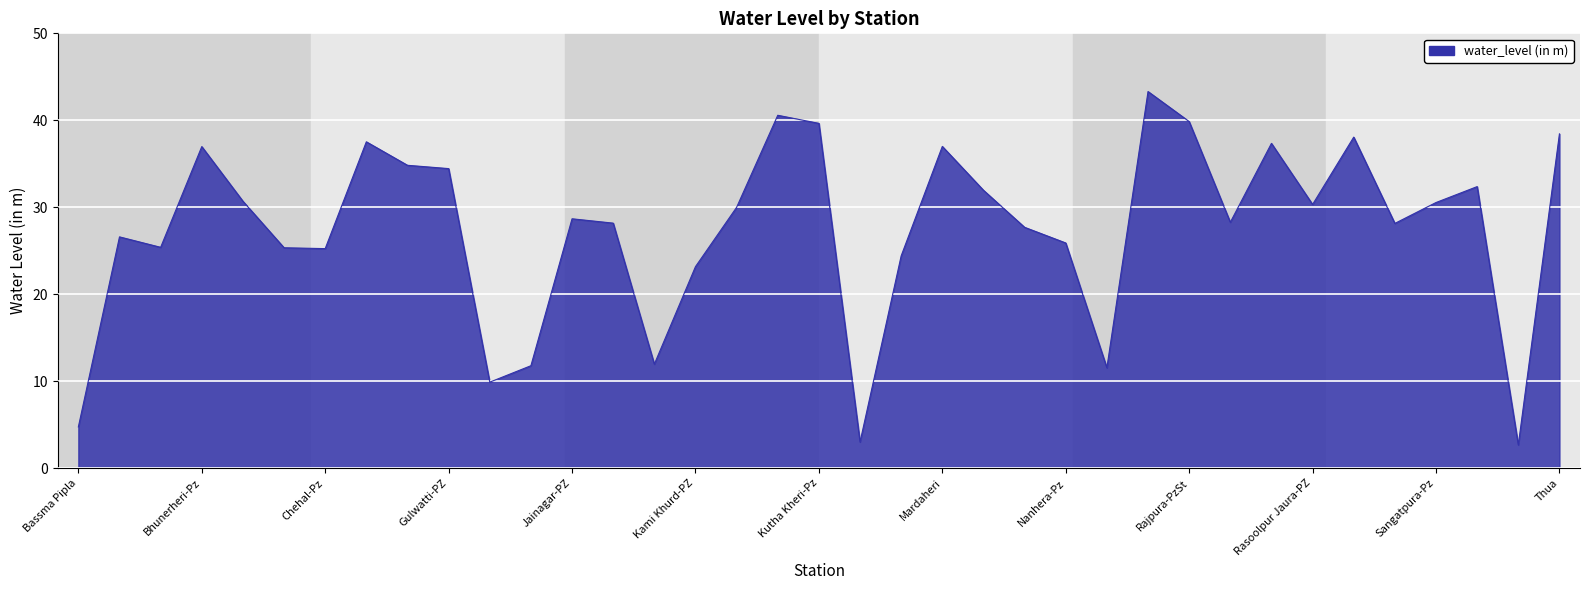

What is the maximum value shown in the chart?

43.3